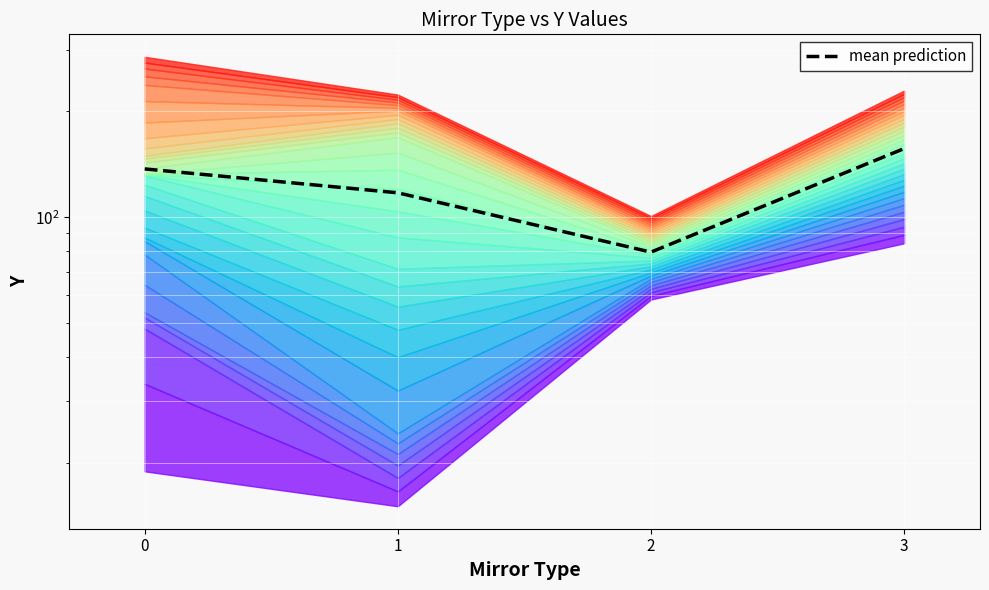

What is the greatest value displayed?

156.7